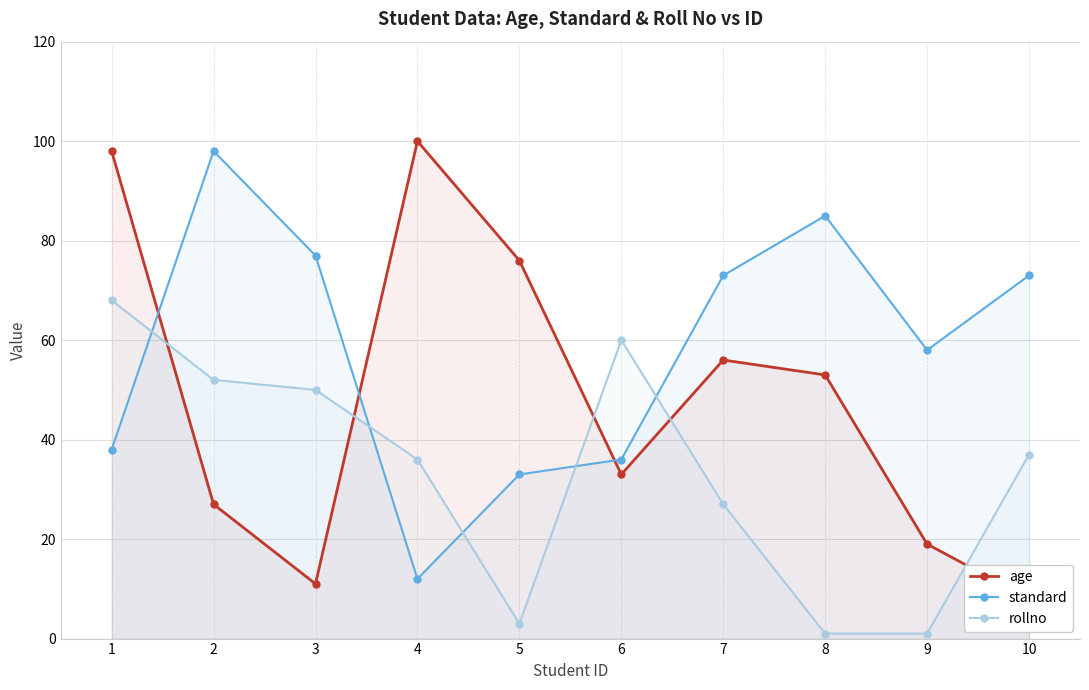

At which category is the sum across all series the highest?

1